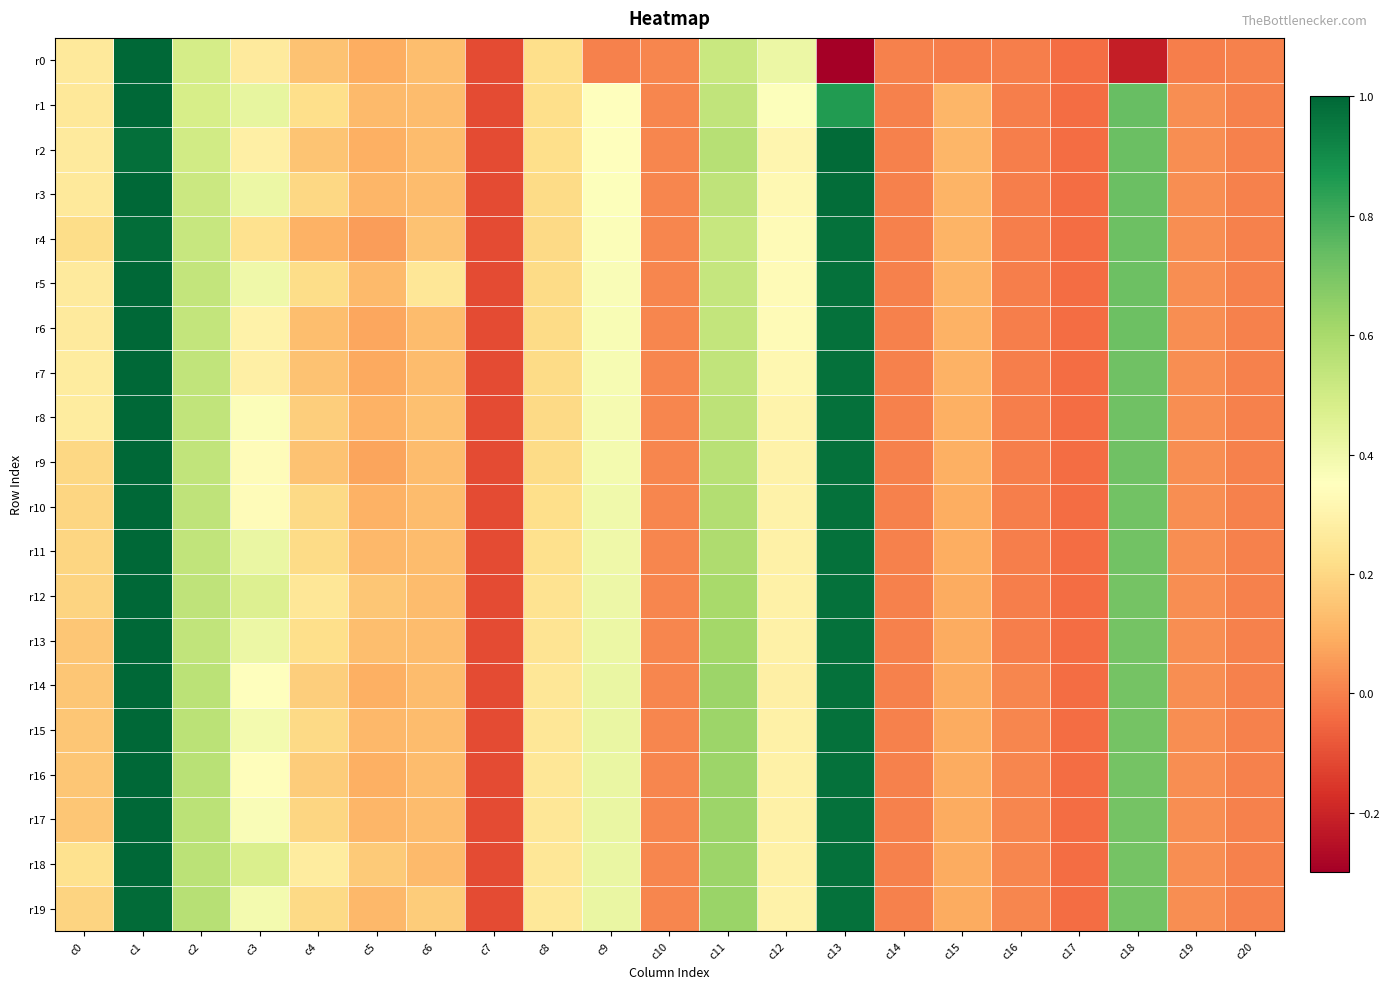

Reading right to left, what are all the values shown in this chart?

r0: c20=-0.0	c19=-0.0	c18=-0.2	c17=-0.0	c16=-0.0	c15=-0.0	c14=-0.0	c13=-0.3	c12=0.4	c11=0.5	c10=0.0	c9=0.0	c8=0.2	c7=-0.1	c6=0.1	c5=0.1	c4=0.1	c3=0.3	c2=0.5	c1=1.0	c0=0.3
r1: c20=-0.0	c19=0.0	c18=0.7	c17=-0.0	c16=-0.0	c15=0.1	c14=-0.0	c13=0.9	c12=0.4	c11=0.5	c10=0.0	c9=0.3	c8=0.2	c7=-0.1	c6=0.1	c5=0.1	c4=0.2	c3=0.4	c2=0.5	c1=1.0	c0=0.3
r2: c20=-0.0	c19=0.0	c18=0.7	c17=-0.0	c16=-0.0	c15=0.1	c14=-0.0	c13=1.0	c12=0.3	c11=0.6	c10=0.0	c9=0.4	c8=0.2	c7=-0.1	c6=0.1	c5=0.1	c4=0.1	c3=0.3	c2=0.5	c1=1.0	c0=0.3
r3: c20=-0.0	c19=0.0	c18=0.7	c17=-0.0	c16=-0.0	c15=0.1	c14=-0.0	c13=1.0	c12=0.3	c11=0.5	c10=0.0	c9=0.4	c8=0.2	c7=-0.1	c6=0.1	c5=0.1	c4=0.2	c3=0.4	c2=0.5	c1=1.0	c0=0.3
r4: c20=-0.0	c19=0.0	c18=0.7	c17=-0.0	c16=-0.0	c15=0.1	c14=-0.0	c13=1.0	c12=0.3	c11=0.5	c10=0.0	c9=0.4	c8=0.2	c7=-0.1	c6=0.1	c5=0.1	c4=0.1	c3=0.2	c2=0.5	c1=1.0	c0=0.2
r5: c20=-0.0	c19=0.0	c18=0.7	c17=-0.0	c16=-0.0	c15=0.1	c14=-0.0	c13=1.0	c12=0.3	c11=0.5	c10=0.0	c9=0.4	c8=0.2	c7=-0.1	c6=0.3	c5=0.1	c4=0.2	c3=0.4	c2=0.5	c1=1.0	c0=0.3
r6: c20=-0.0	c19=0.0	c18=0.7	c17=-0.0	c16=-0.0	c15=0.1	c14=-0.0	c13=1.0	c12=0.3	c11=0.5	c10=0.0	c9=0.4	c8=0.2	c7=-0.1	c6=0.1	c5=0.1	c4=0.1	c3=0.3	c2=0.5	c1=1.0	c0=0.3
r7: c20=-0.0	c19=0.0	c18=0.7	c17=-0.0	c16=-0.0	c15=0.1	c14=-0.0	c13=1.0	c12=0.3	c11=0.5	c10=0.0	c9=0.4	c8=0.2	c7=-0.1	c6=0.1	c5=0.1	c4=0.1	c3=0.3	c2=0.5	c1=1.0	c0=0.3
r8: c20=-0.0	c19=0.0	c18=0.7	c17=-0.0	c16=-0.0	c15=0.1	c14=-0.0	c13=1.0	c12=0.3	c11=0.6	c10=0.0	c9=0.4	c8=0.2	c7=-0.1	c6=0.1	c5=0.1	c4=0.2	c3=0.4	c2=0.5	c1=1.0	c0=0.3
r9: c20=-0.0	c19=0.0	c18=0.7	c17=-0.0	c16=-0.0	c15=0.1	c14=-0.0	c13=1.0	c12=0.3	c11=0.6	c10=0.0	c9=0.4	c8=0.2	c7=-0.1	c6=0.1	c5=0.1	c4=0.1	c3=0.3	c2=0.5	c1=1.0	c0=0.2
r10: c20=-0.0	c19=0.0	c18=0.7	c17=-0.0	c16=-0.0	c15=0.1	c14=-0.0	c13=1.0	c12=0.3	c11=0.6	c10=0.0	c9=0.4	c8=0.2	c7=-0.1	c6=0.1	c5=0.1	c4=0.2	c3=0.3	c2=0.5	c1=1.0	c0=0.2
r11: c20=-0.0	c19=0.0	c18=0.7	c17=-0.0	c16=-0.0	c15=0.1	c14=-0.0	c13=1.0	c12=0.3	c11=0.6	c10=0.0	c9=0.4	c8=0.2	c7=-0.1	c6=0.1	c5=0.1	c4=0.2	c3=0.4	c2=0.5	c1=1.0	c0=0.2
r12: c20=-0.0	c19=0.0	c18=0.7	c17=-0.0	c16=-0.0	c15=0.1	c14=-0.0	c13=1.0	c12=0.3	c11=0.6	c10=0.0	c9=0.4	c8=0.2	c7=-0.1	c6=0.1	c5=0.2	c4=0.2	c3=0.5	c2=0.5	c1=1.0	c0=0.2
r13: c20=-0.0	c19=0.0	c18=0.7	c17=-0.0	c16=-0.0	c15=0.1	c14=-0.0	c13=1.0	c12=0.3	c11=0.6	c10=0.0	c9=0.4	c8=0.2	c7=-0.1	c6=0.1	c5=0.1	c4=0.2	c3=0.4	c2=0.5	c1=1.0	c0=0.2
r14: c20=-0.0	c19=0.0	c18=0.7	c17=-0.0	c16=0.0	c15=0.1	c14=0.0	c13=1.0	c12=0.3	c11=0.6	c10=0.0	c9=0.4	c8=0.2	c7=-0.1	c6=0.1	c5=0.1	c4=0.2	c3=0.4	c2=0.6	c1=1.0	c0=0.2
r15: c20=-0.0	c19=0.0	c18=0.7	c17=-0.0	c16=0.0	c15=0.1	c14=0.0	c13=1.0	c12=0.3	c11=0.6	c10=0.0	c9=0.4	c8=0.3	c7=-0.1	c6=0.1	c5=0.1	c4=0.2	c3=0.4	c2=0.6	c1=1.0	c0=0.2
r16: c20=-0.0	c19=0.0	c18=0.7	c17=-0.0	c16=0.0	c15=0.1	c14=0.0	c13=1.0	c12=0.3	c11=0.6	c10=0.0	c9=0.4	c8=0.3	c7=-0.1	c6=0.1	c5=0.1	c4=0.2	c3=0.3	c2=0.6	c1=1.0	c0=0.2
r17: c20=-0.0	c19=0.0	c18=0.7	c17=-0.0	c16=0.0	c15=0.1	c14=0.0	c13=1.0	c12=0.3	c11=0.6	c10=0.0	c9=0.4	c8=0.3	c7=-0.1	c6=0.1	c5=0.1	c4=0.2	c3=0.4	c2=0.6	c1=1.0	c0=0.2
r18: c20=-0.0	c19=0.0	c18=0.7	c17=-0.0	c16=0.0	c15=0.1	c14=0.0	c13=1.0	c12=0.3	c11=0.6	c10=0.0	c9=0.4	c8=0.3	c7=-0.1	c6=0.1	c5=0.2	c4=0.3	c3=0.5	c2=0.6	c1=1.0	c0=0.2
r19: c20=-0.0	c19=0.0	c18=0.7	c17=-0.0	c16=0.0	c15=0.1	c14=0.0	c13=1.0	c12=0.3	c11=0.6	c10=0.0	c9=0.4	c8=0.3	c7=-0.1	c6=0.2	c5=0.1	c4=0.2	c3=0.4	c2=0.6	c1=1.0	c0=0.2